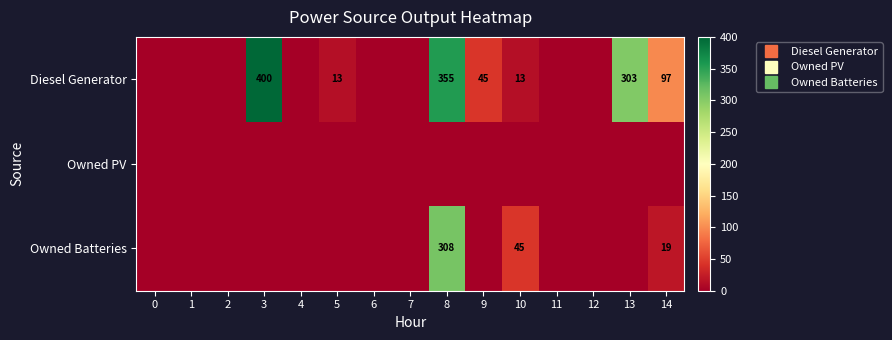

Is it true that Diesel Generator equals -196 at 11?

False